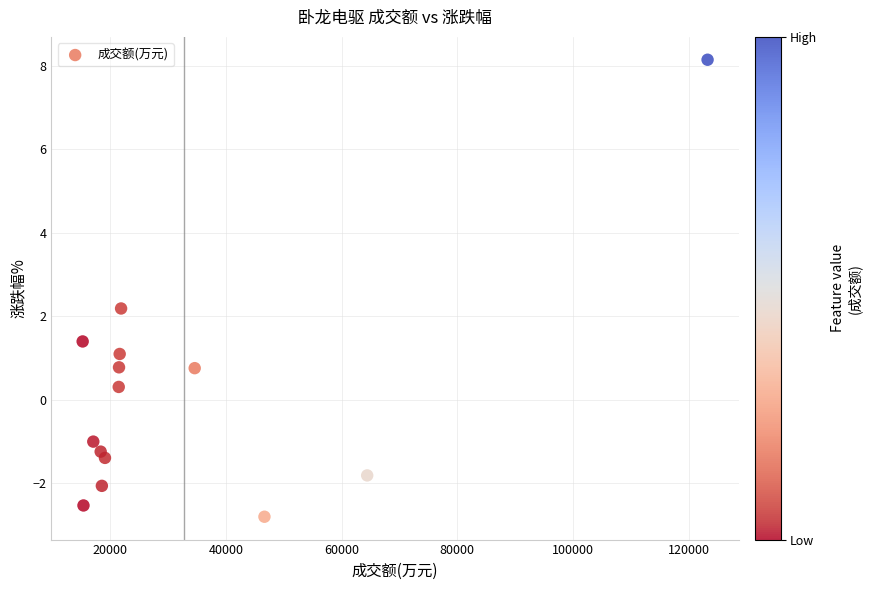

What Y value in the scatter plot is closest to 2?

2.2